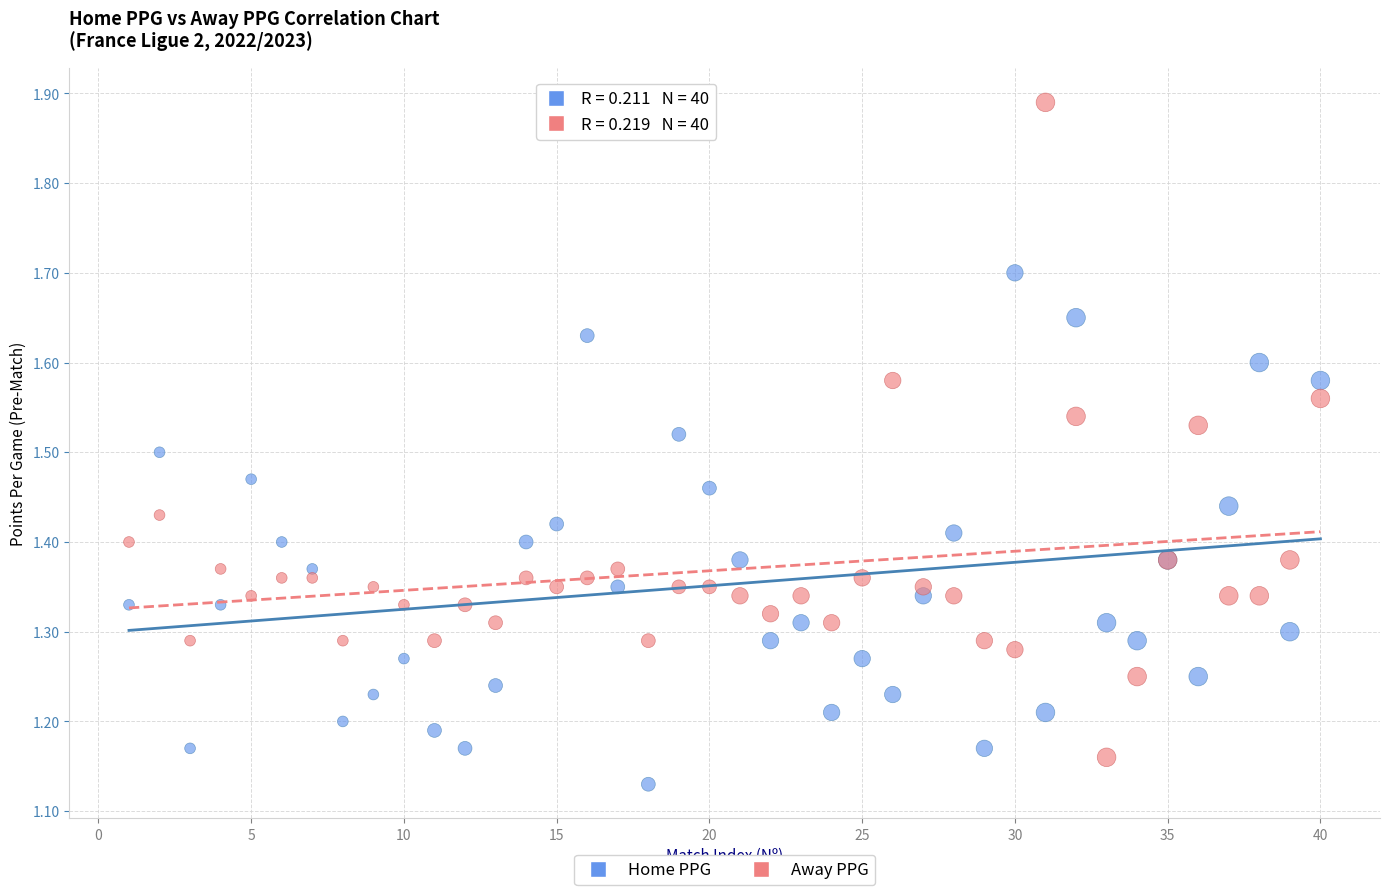

Which series has the largest Y range (max minus min)?

Away PPG